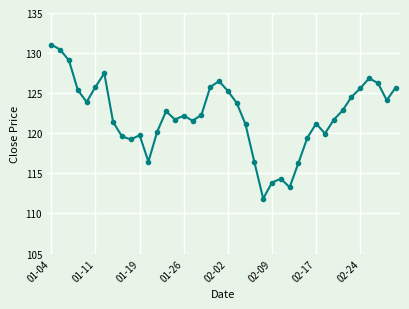

What is the value of the 15th point from the left?

121.7